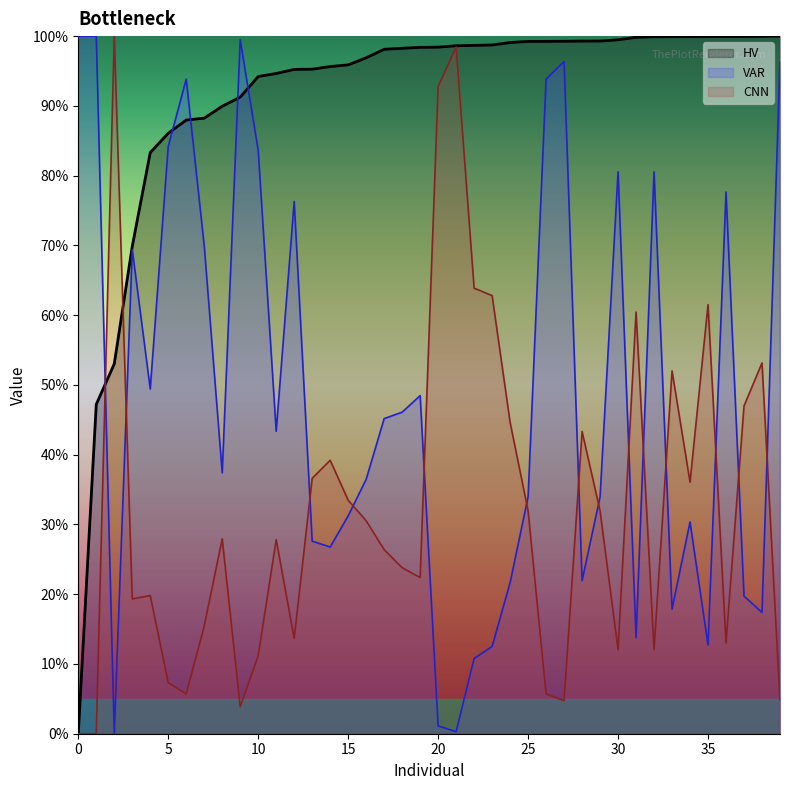

Reading right to left, what are all the values shown in this chart?

HV: 100.0	100.0	99.9	99.9	99.9	99.9	99.9	99.9	99.8	99.5	99.3	99.3	99.3	99.2	99.2	99.1	98.7	98.7	98.6	98.4	98.4	98.3	98.1	96.9	95.9	95.6	95.3	95.2	94.6	94.2	91.3	89.9	88.2	88.0	86.1	83.3	69.9	53.0	47.2	0.0
VAR: 96.3	17.4	19.7	77.7	12.7	30.4	17.9	80.6	13.8	80.6	34.0	21.9	96.3	93.8	34.0	21.7	12.5	10.8	0.3	1.1	48.5	46.1	45.2	36.5	31.2	26.8	27.6	76.3	43.4	83.6	99.5	37.4	69.9	93.8	84.2	49.4	69.4	0.0	100.0	100.0
CNN: 4.7	53.2	47.0	13.0	61.5	36.1	52.0	12.1	60.4	12.1	31.9	43.3	4.7	5.7	31.9	44.6	62.8	63.9	98.4	92.8	22.4	23.8	26.4	30.5	33.5	39.2	36.6	13.7	27.8	11.2	3.9	27.9	15.5	5.7	7.3	19.8	19.3	100.0	0.0	0.0